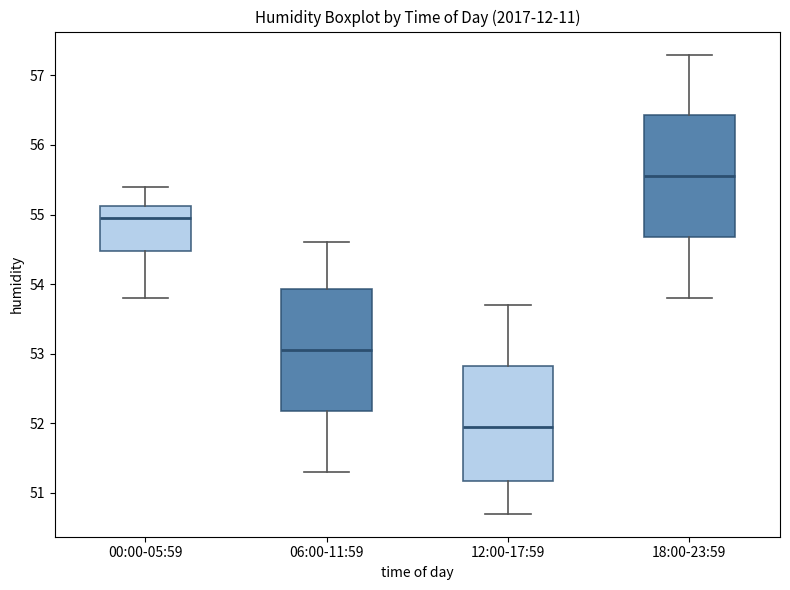

Reading left to right, transcribe this box plot: for each box, give where its median line is, the range the box spans, and where its two whiskers end, as read against the y-axis. The values are not printed on the chart, so give them approximately, as read against the axis.

00:00-05:59: median 55.0, box 54.5 to 55.1, whiskers 53.8 to 55.4
06:00-11:59: median 53.1, box 52.2 to 53.9, whiskers 51.3 to 54.6
12:00-17:59: median 52.0, box 51.2 to 52.8, whiskers 50.7 to 53.7
18:00-23:59: median 55.6, box 54.7 to 56.4, whiskers 53.8 to 57.3